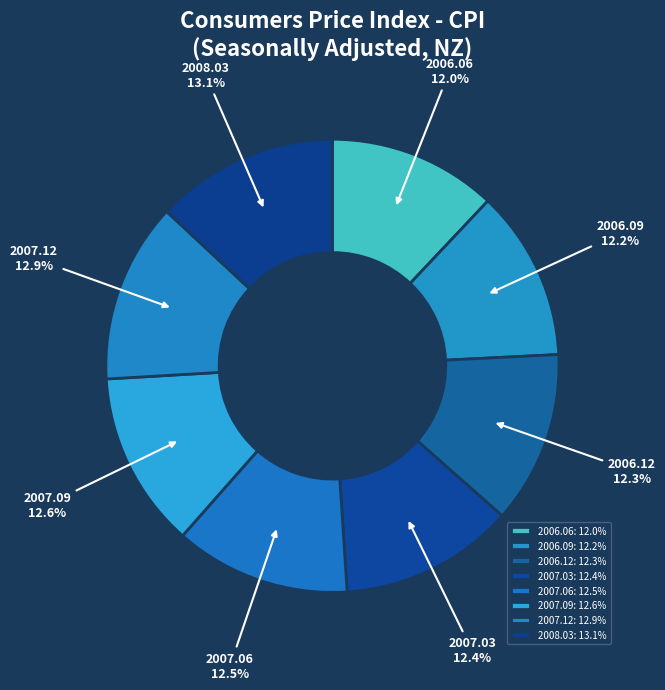

Approximately how many times larger is the value at 2007.12 compared to 2006.12?

1.0